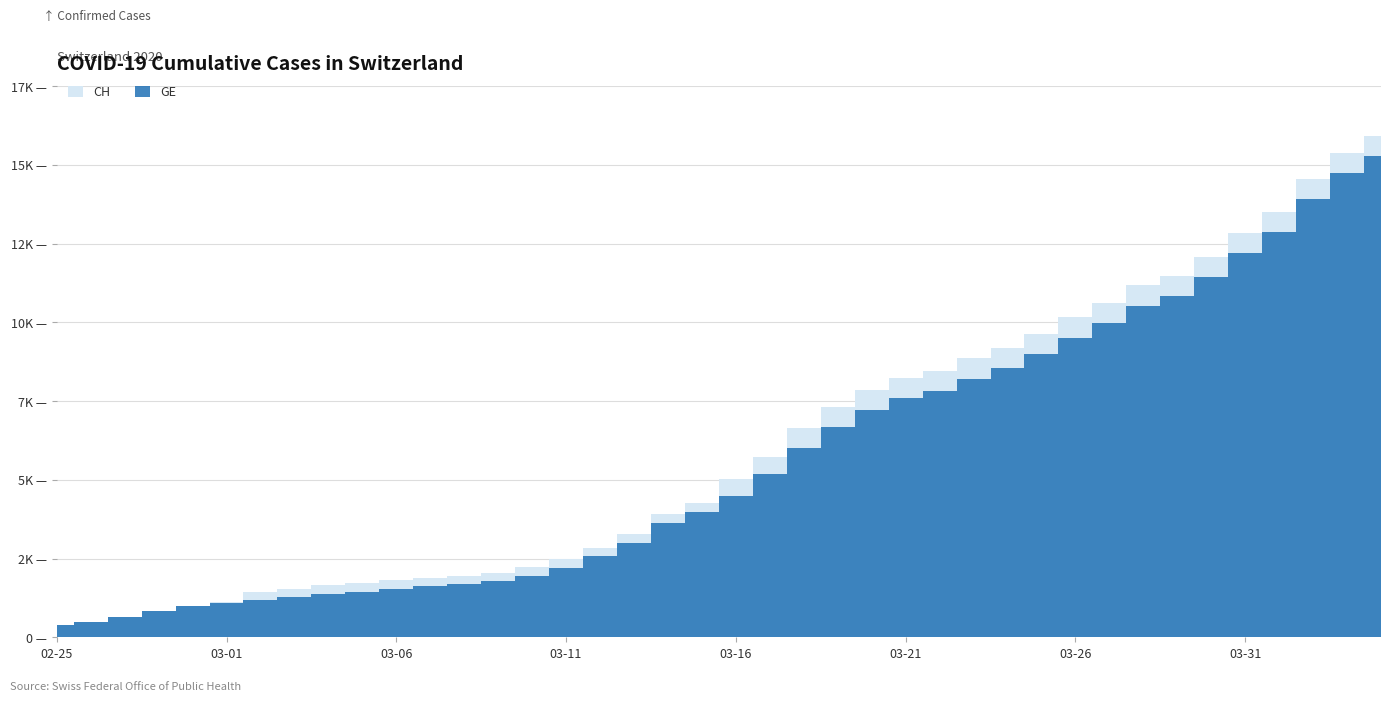

True or false: CH has more than 1 interior local peaks.

False